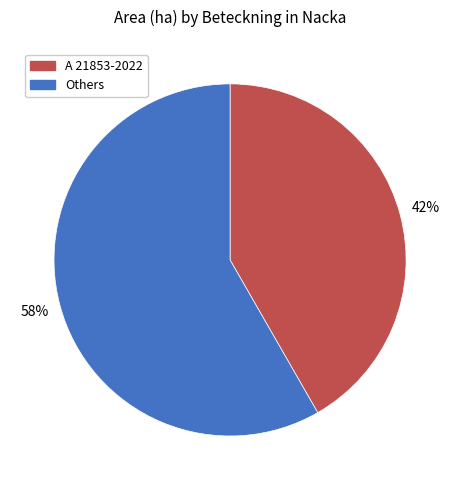

How many segments does this pie chart have?

2